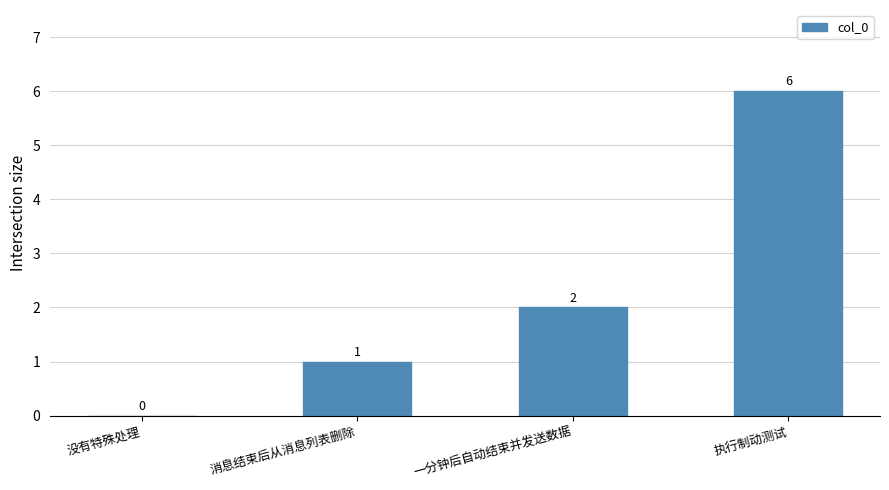

Reading right to left, extract all data points from this chart.

执行制动测试=6	一分钟后自动结束并发送数据=2	消息结束后从消息列表删除=1	没有特殊处理=0